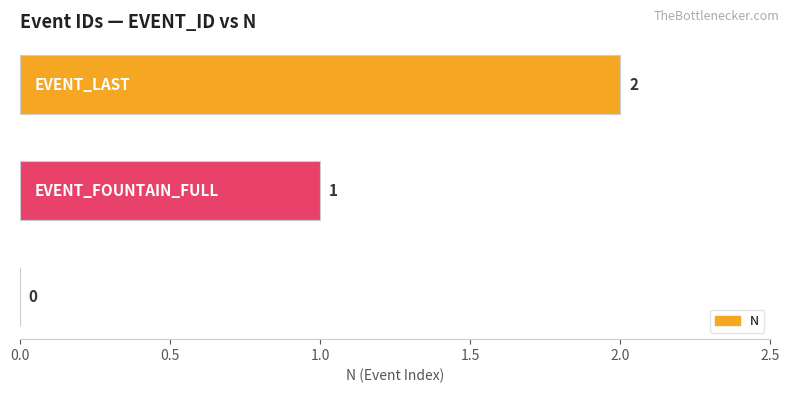

What is the sum of all values?

3